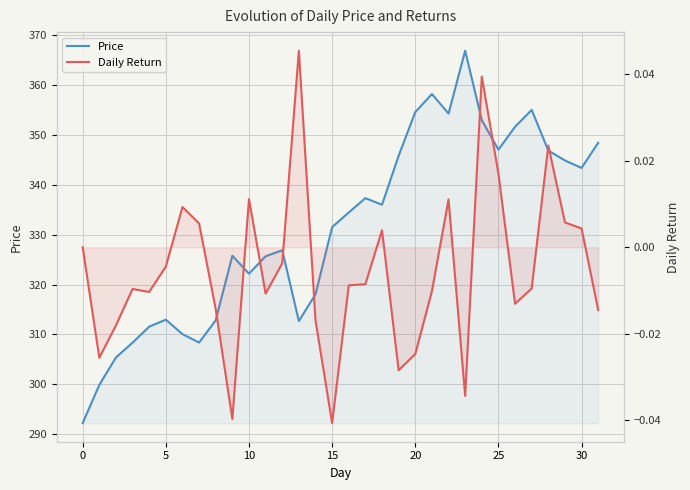

How many lines are shown in the chart?

2